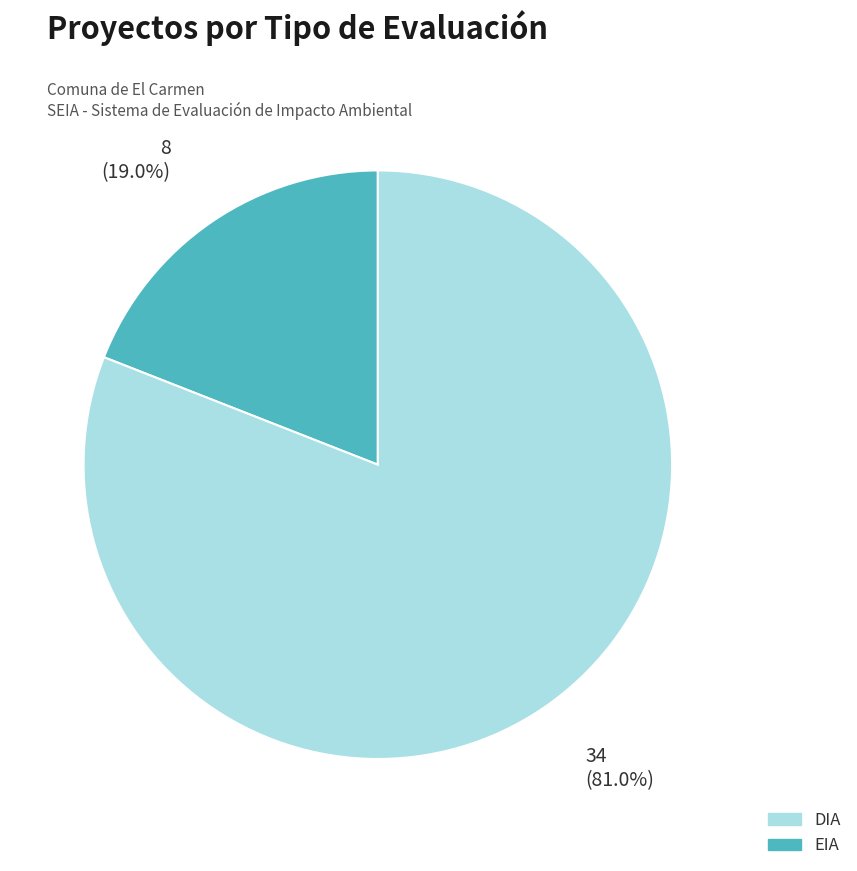

Count the number of slices in the pie.

2